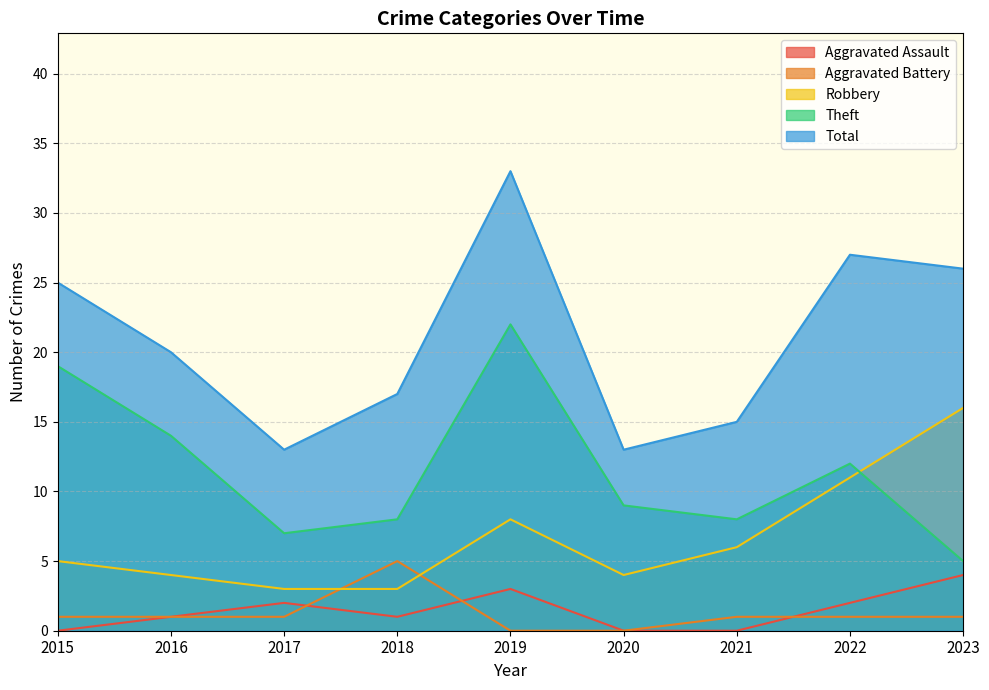

How many interior local valleys does the Theft series have?

2